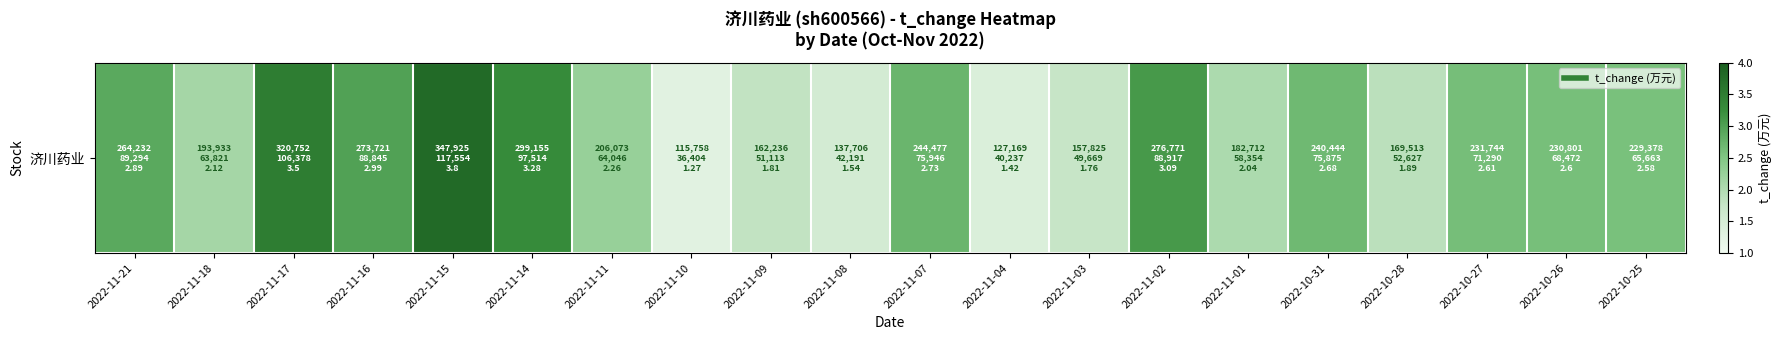

Which category has the lowest value across all series?

2022-11-10